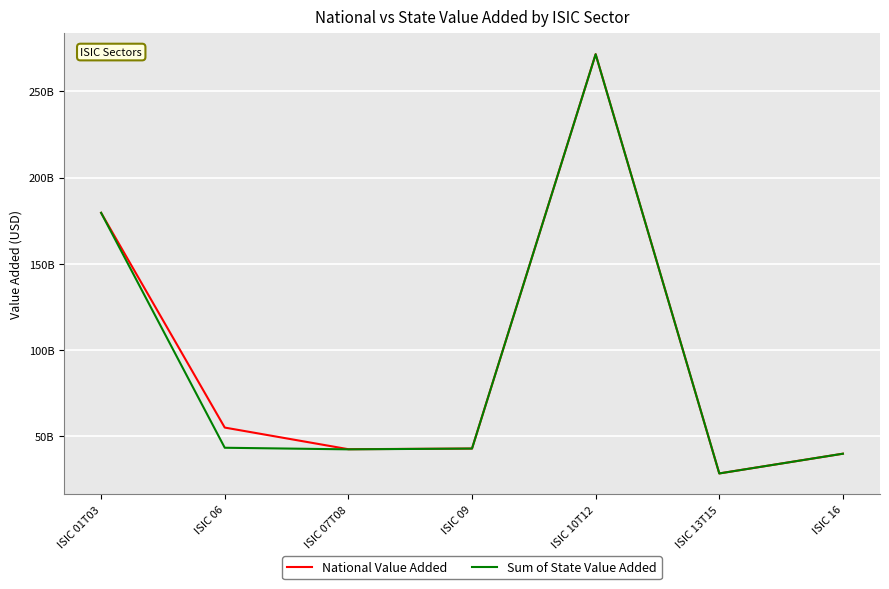

Does the chart display data point markers on the line(s)?

No